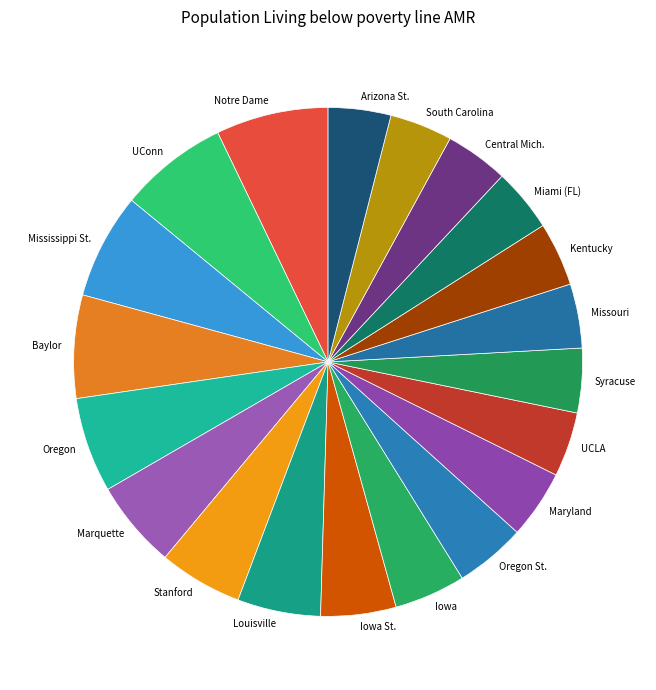

Is the sum of Miami (FL) and Arizona St. greater than half?

No